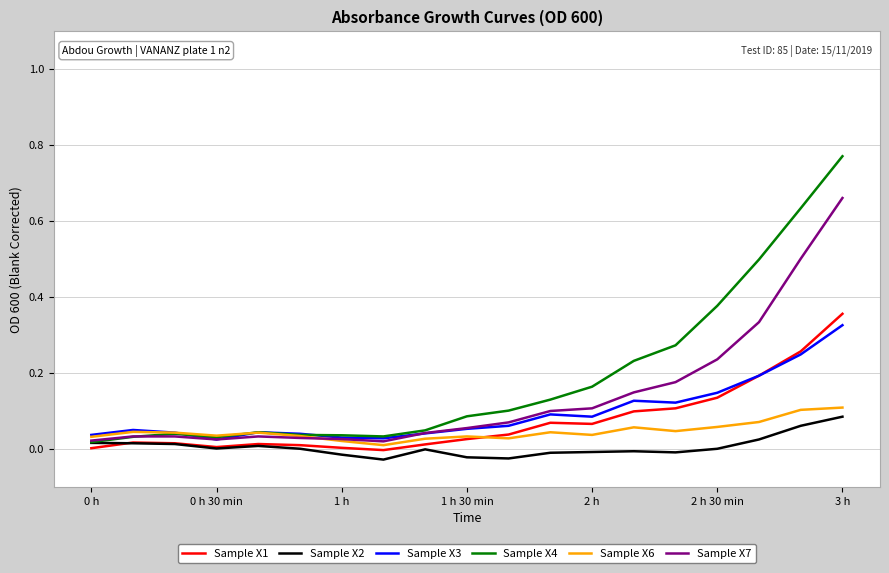

Which series has the largest range (max minus min)?

Sample X4